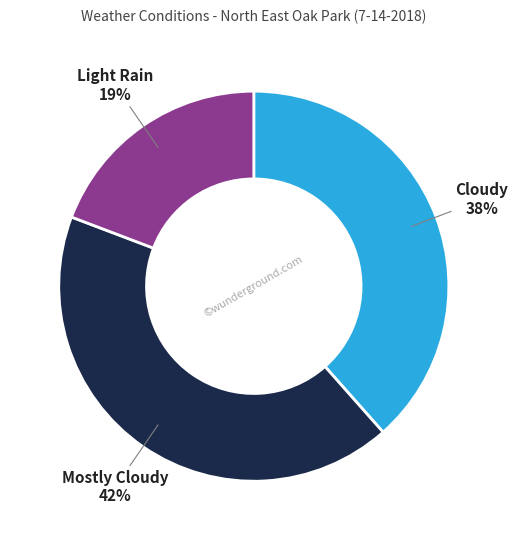

Combined, do Mostly Cloudy and Light Rain account for over 50%?

Yes